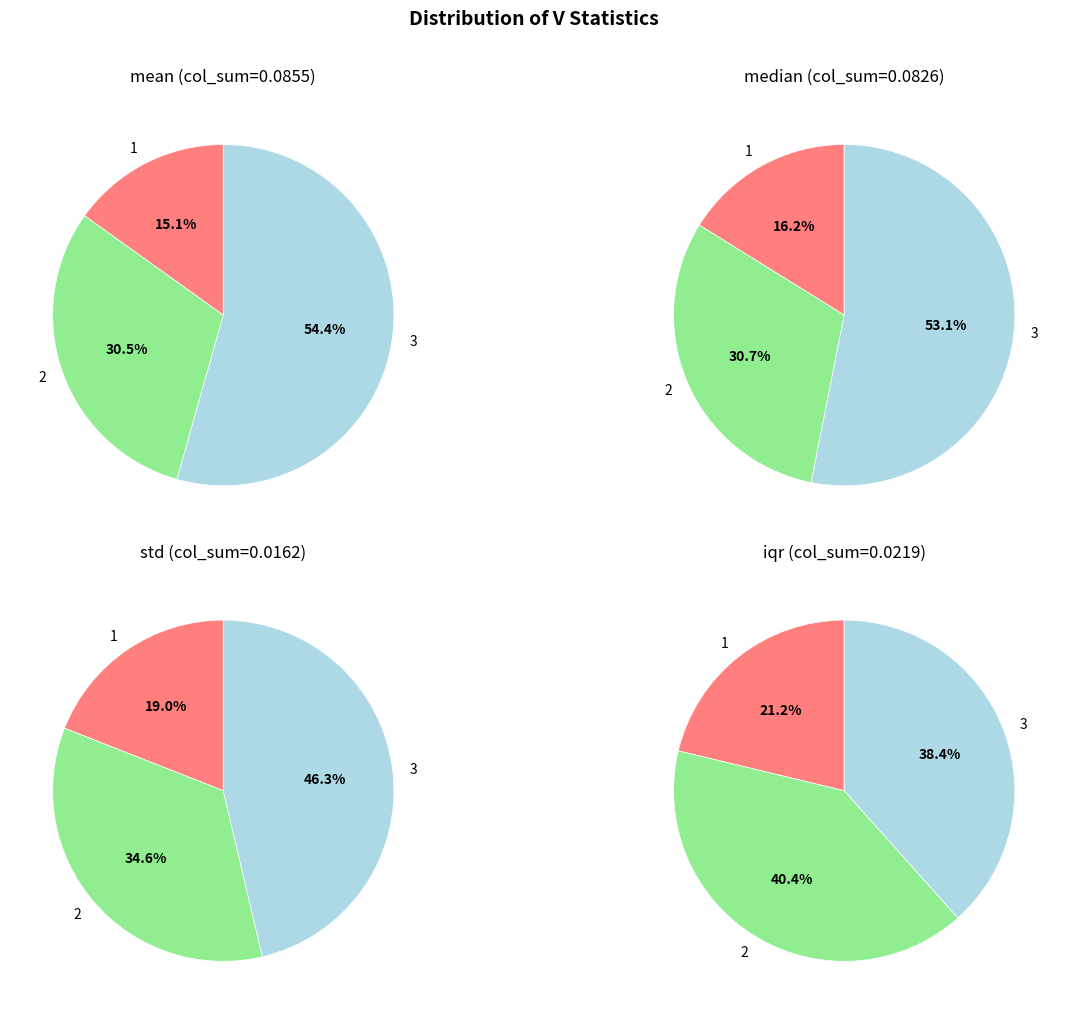

Between 1 and 2, which series saw the biggest shift?

mean